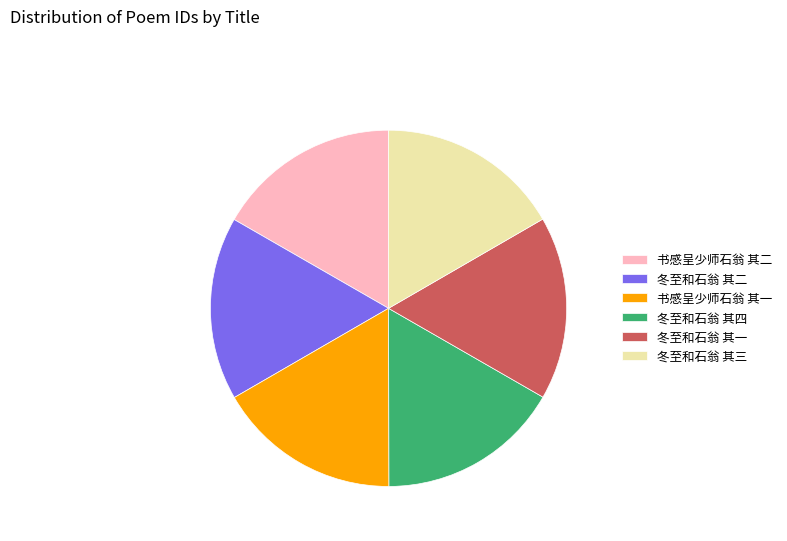

Is 冬至和石翁 其二 the majority of the pie?

No